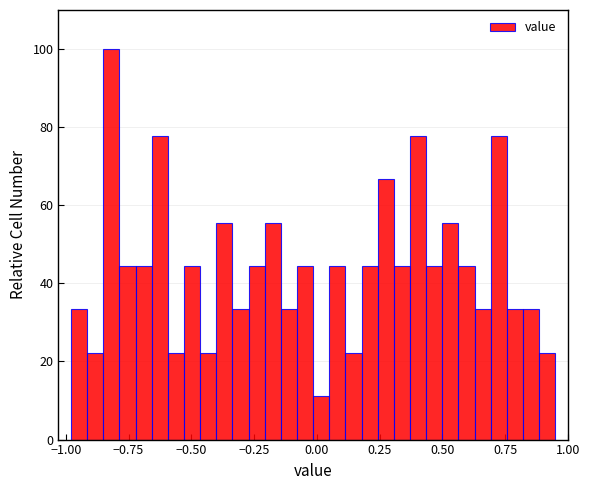

Read against the x-axis, roughly where is the centre of the tallest bar?

-0.80